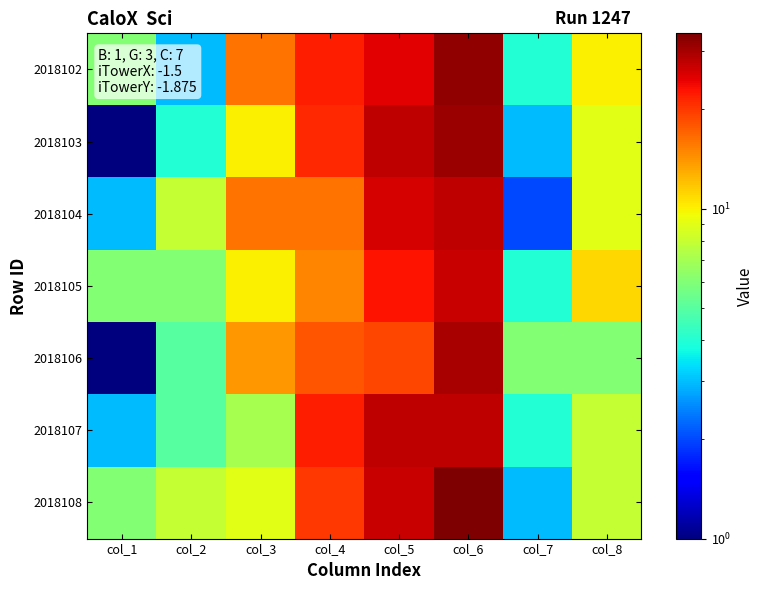

Which has a higher value, col_5 or col_8?

col_5